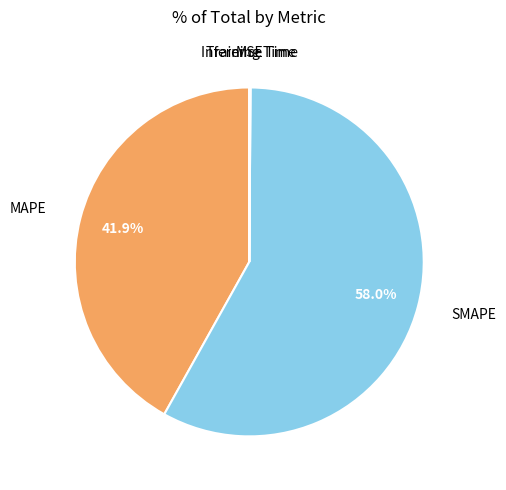

Count the number of slices in the pie.

5